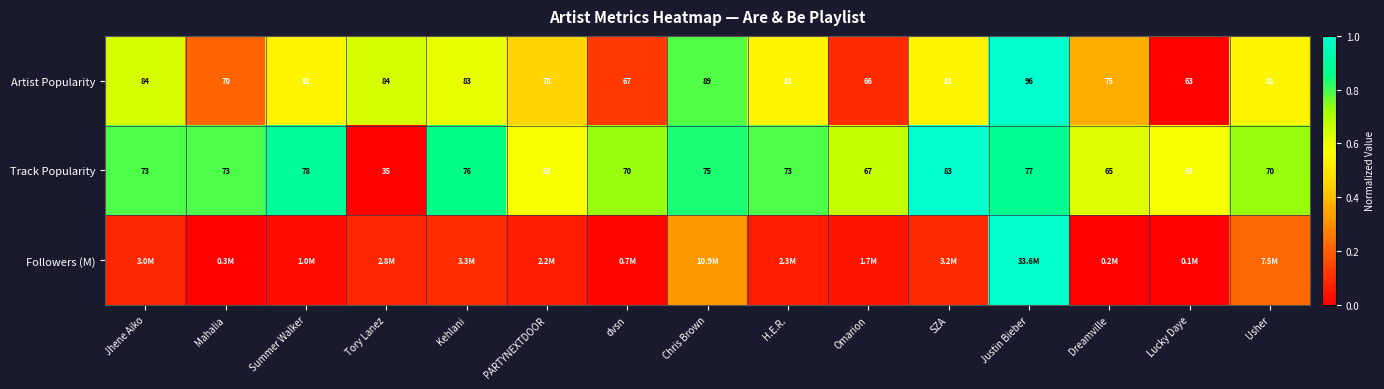

At which label does Artist Popularity first exceed 81?

Jhene Aiko